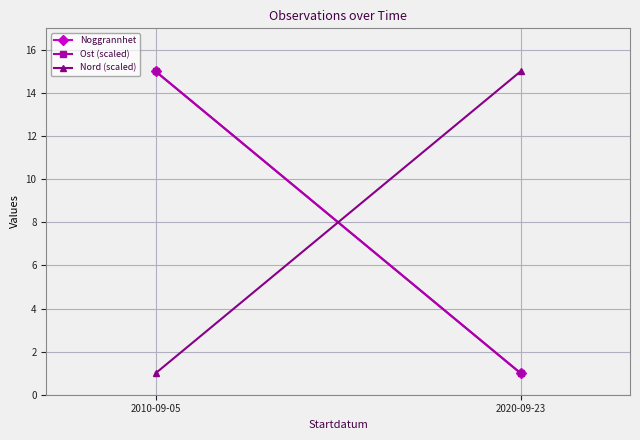

Rank the series at 2010-09-05 from highest to lowest value.

Noggrannhet, Ost (scaled), Nord (scaled)